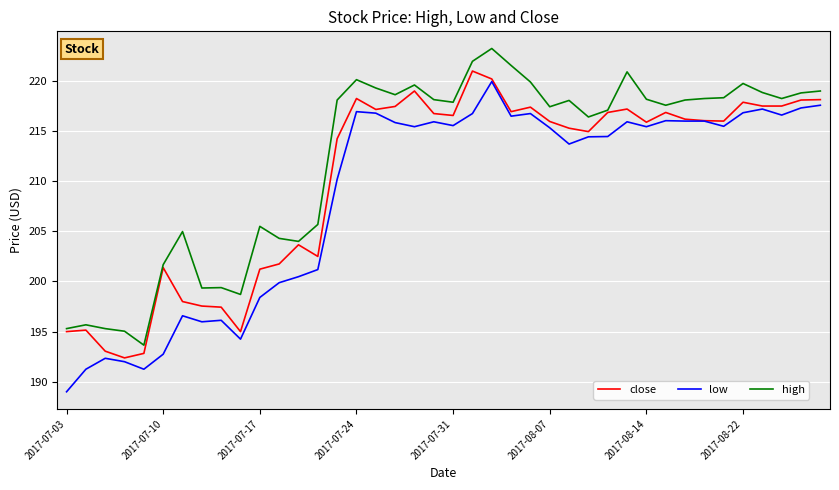

What is the maximum value for close?

221.0